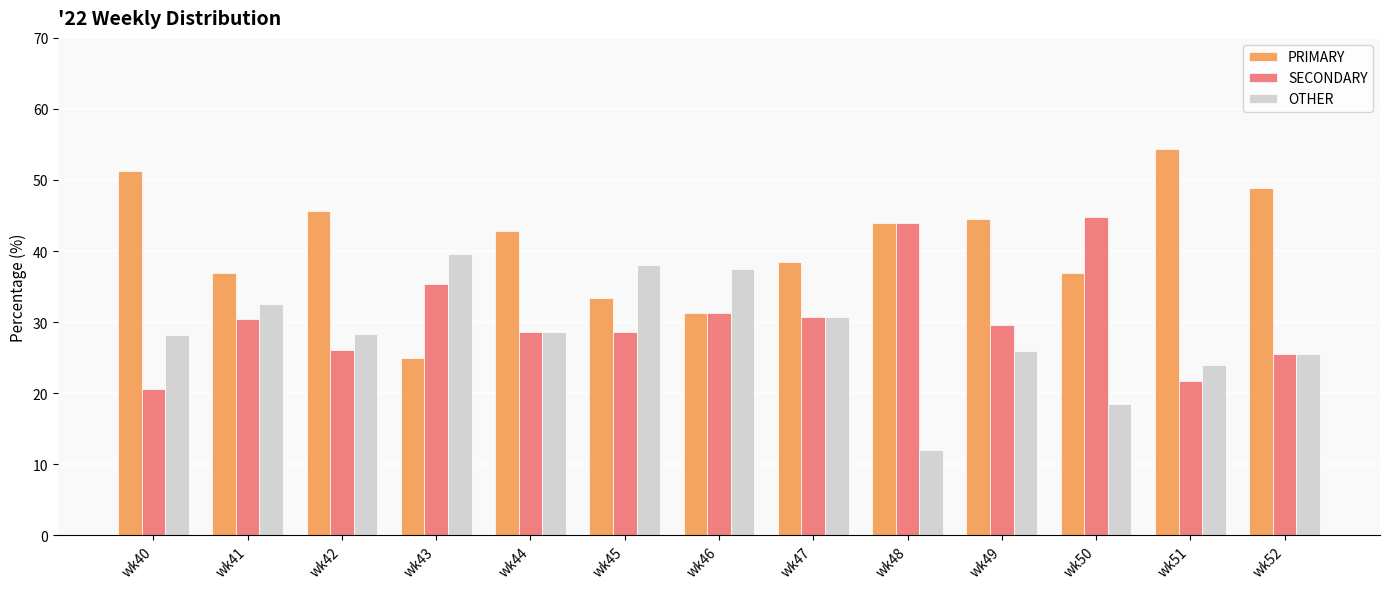

List the series in order of their overall mean, highest first.

PRIMARY, SECONDARY, OTHER